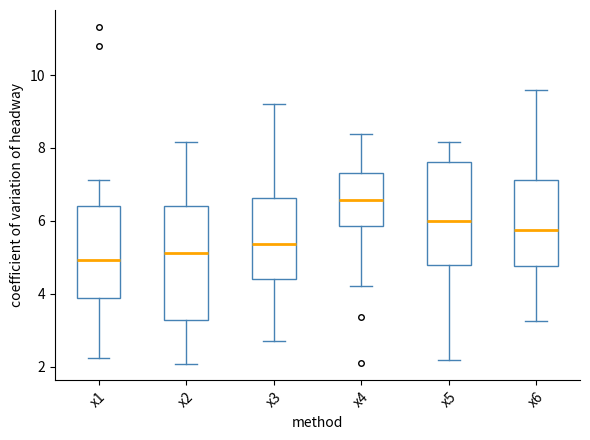

Which box is the tallest, from its lower edge to its upper edge?

x2